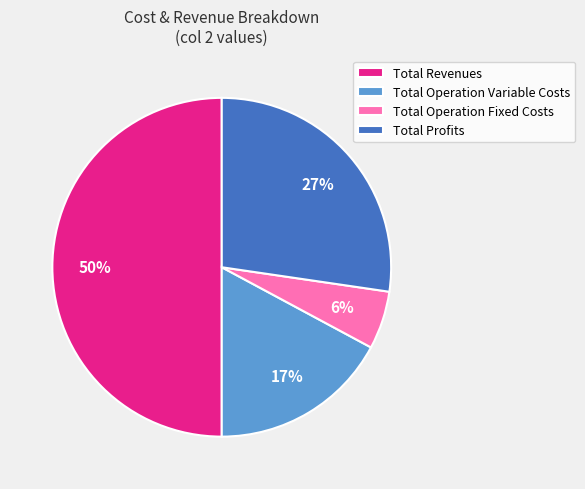

Which slice is the smallest?

Total Operation Fixed Costs